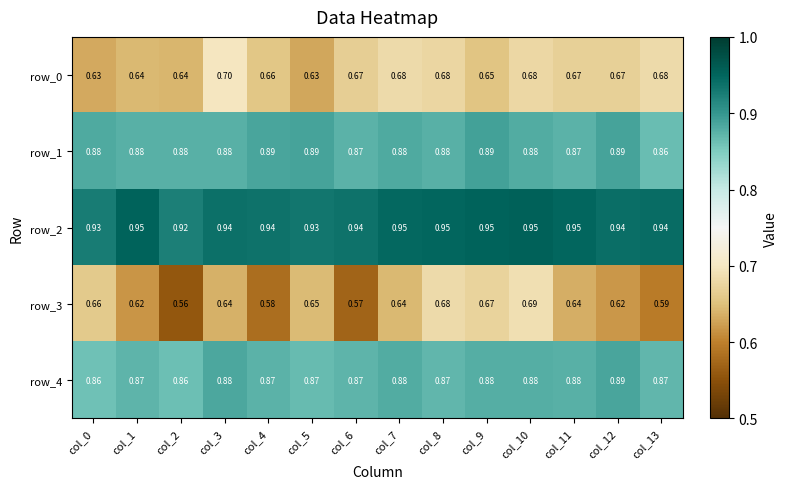

Is the value of row_4 at col_3 greater than the value of row_3 at col_2?

Yes